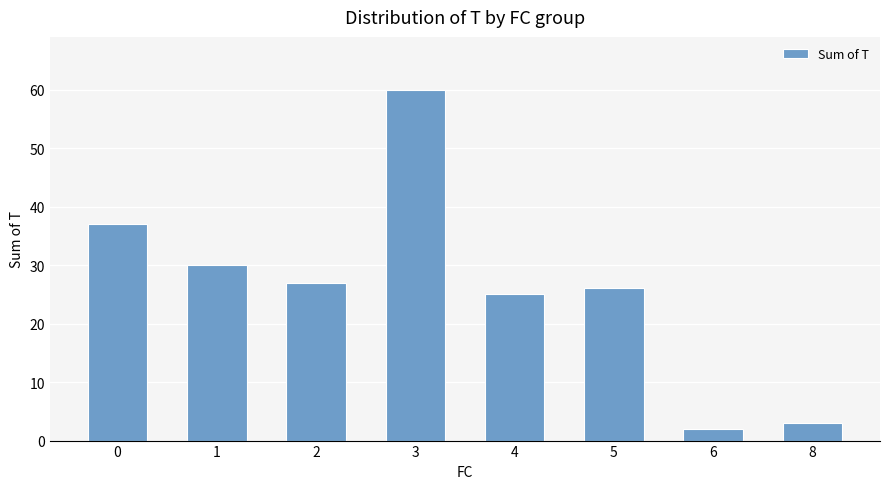

At which category does the chart reach its minimum across all series?

6